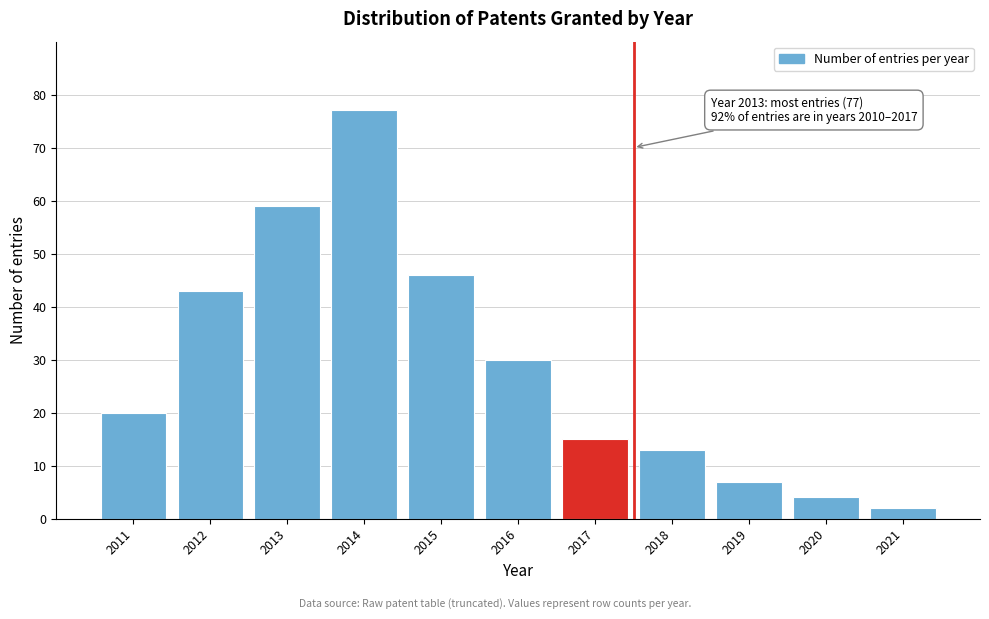

Reading left to right, extract all data points from this chart.

20	43	59	77	46	30	15	13	7	4	2